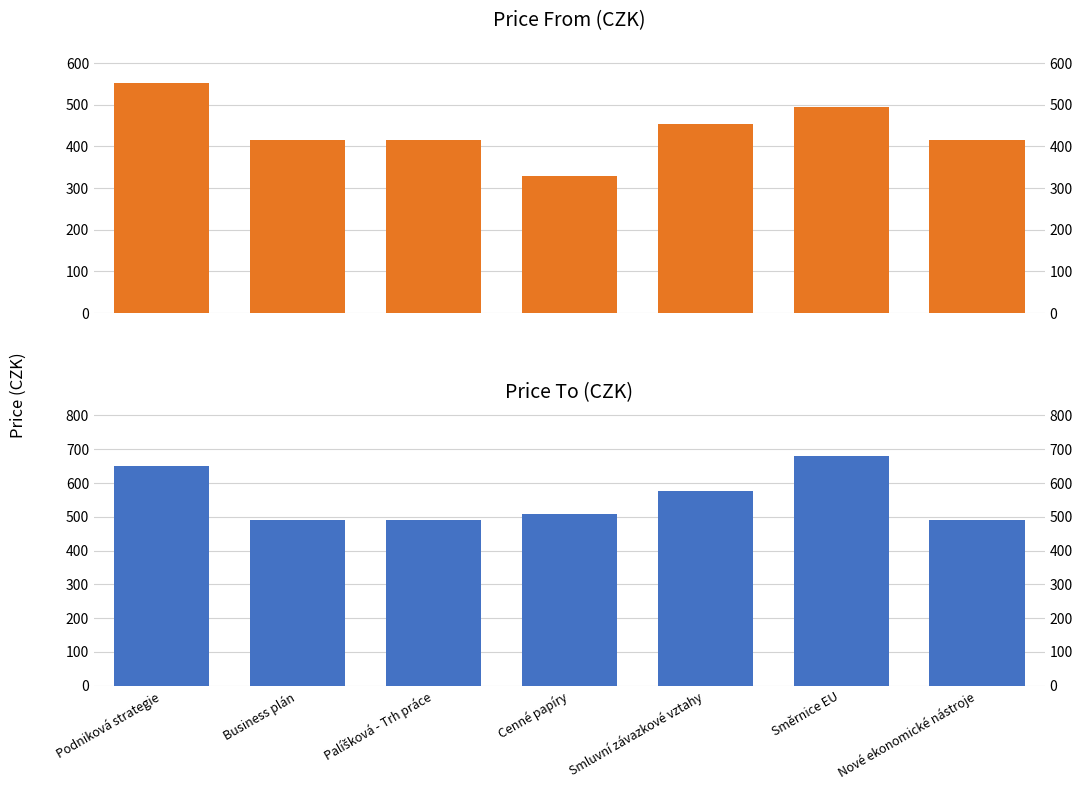

Reading right to left, what are all the values shown in this chart?

price_from: Nové ekonomické nástroje=416	Směrnice EU=494	Smluvní závazkové vztahy=455	Cenné papíry=330	Palíšková - Trh práce=416	Business plán=416	Podniková strategie=552
price_to: Nové ekonomické nástroje=490	Směrnice EU=681	Smluvní závazkové vztahy=576	Cenné papíry=509	Palíšková - Trh práce=490	Business plán=490	Podniková strategie=650